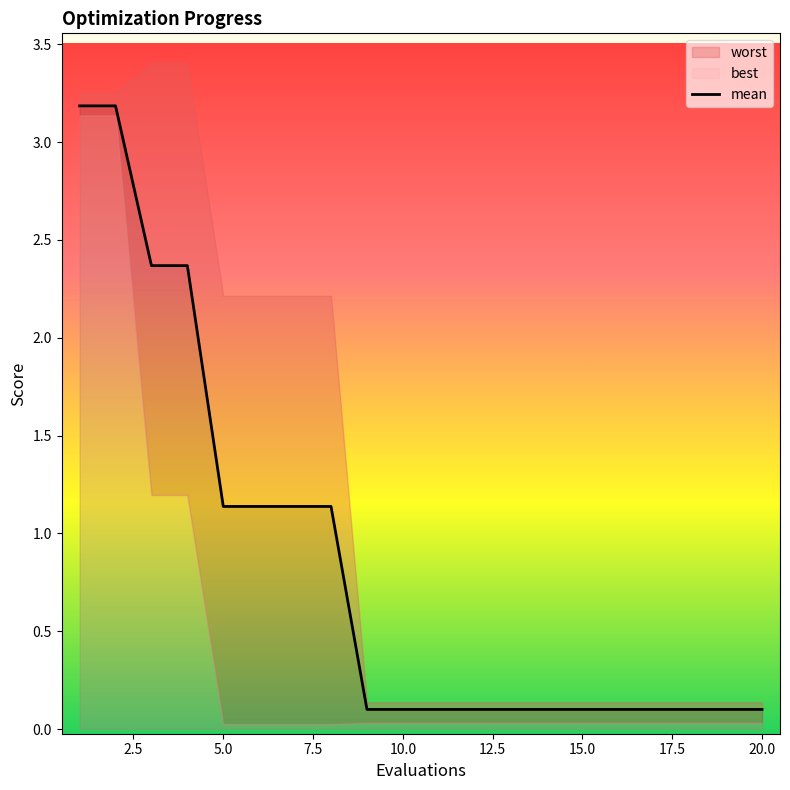

At which label is the value closest to 1?

5.0